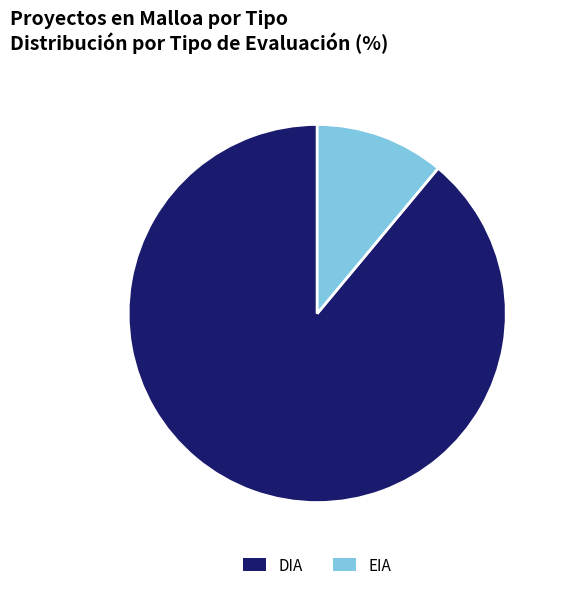

Which slice is the largest?

DIA